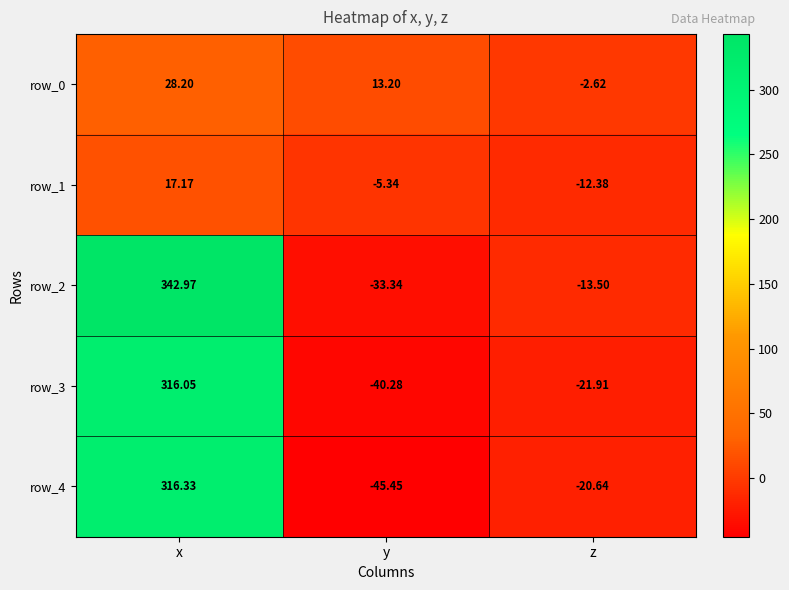

The row_1 series shows -21.7 at z. True or false?

False